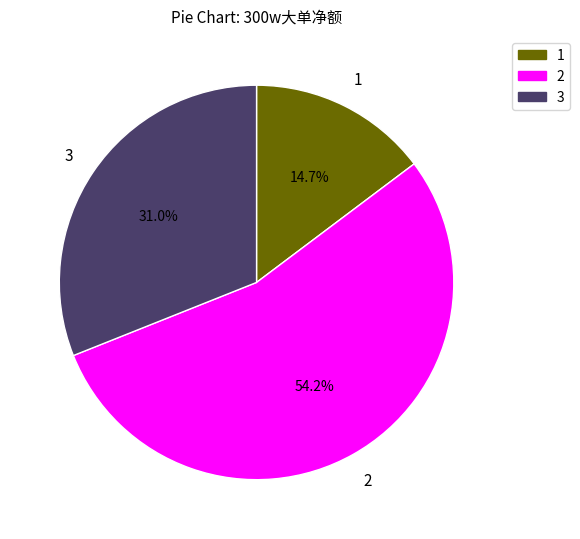

Is there any slice that represents more than half of the pie?

Yes